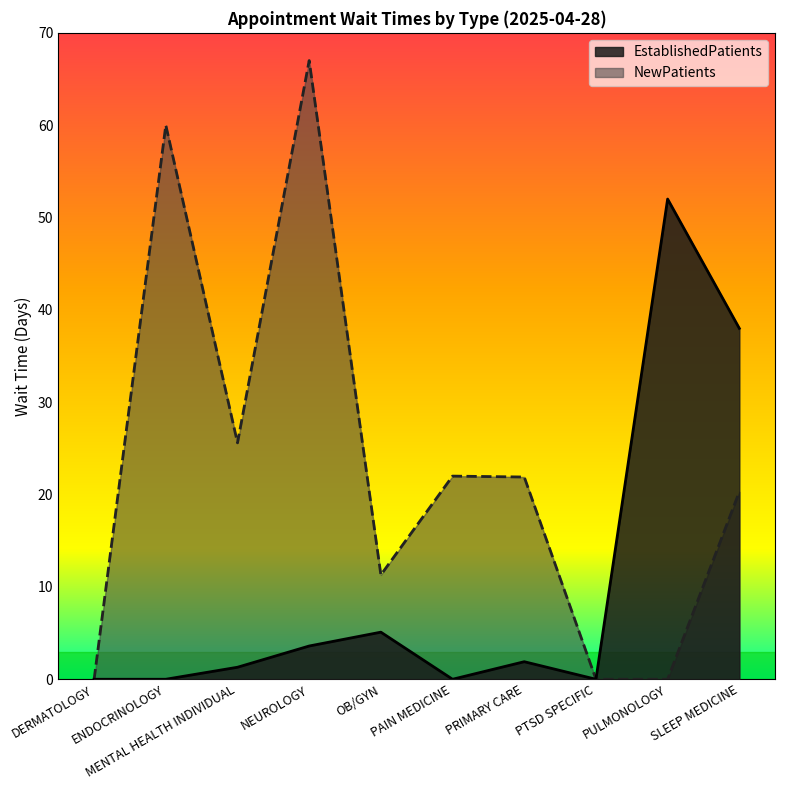

Where is EstablishedPatients nearest to the value 26?

SLEEP MEDICINE